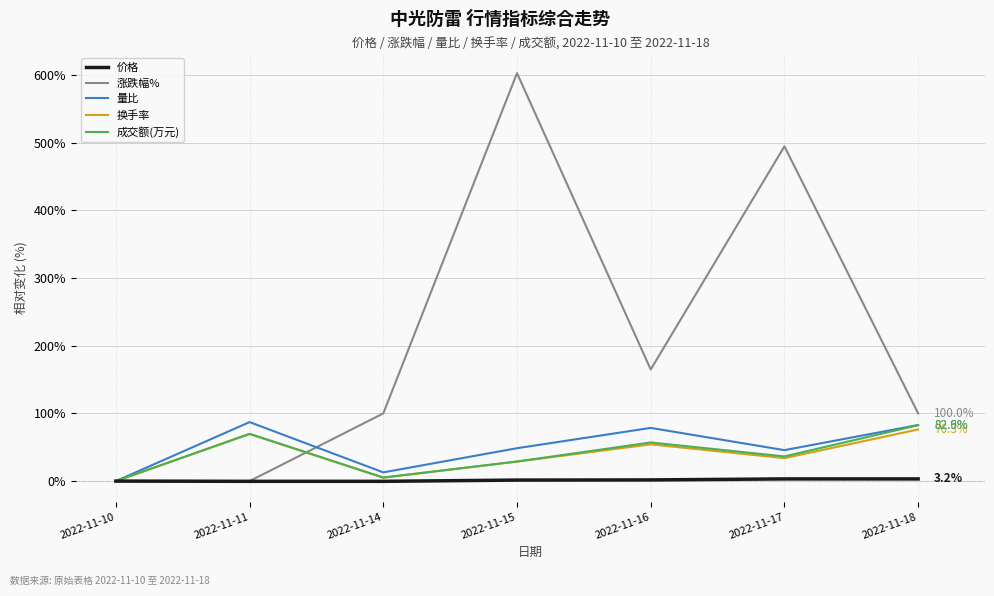

Which series has the largest range (max minus min)?

涨跌幅%